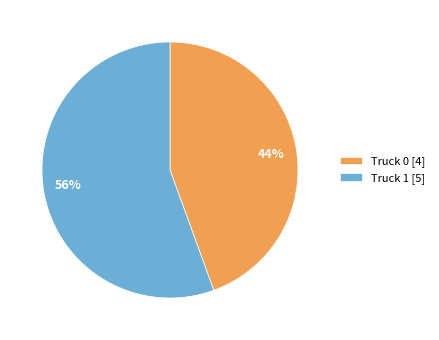

To the nearest percent, what is the average slice percentage?

50%